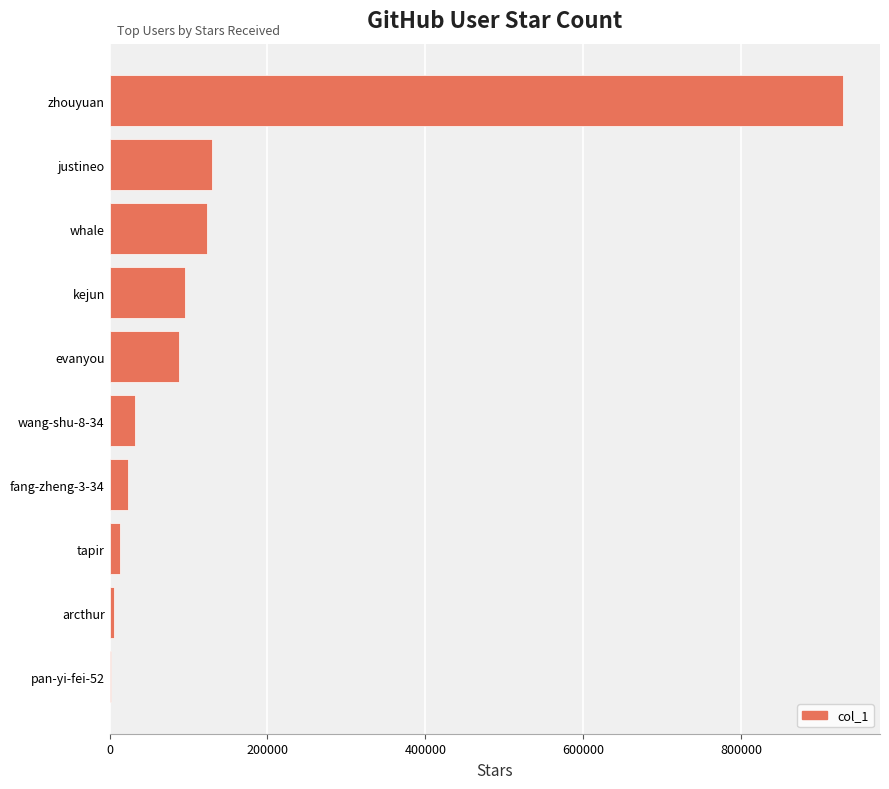

What is the maximum value shown in the chart?

929557